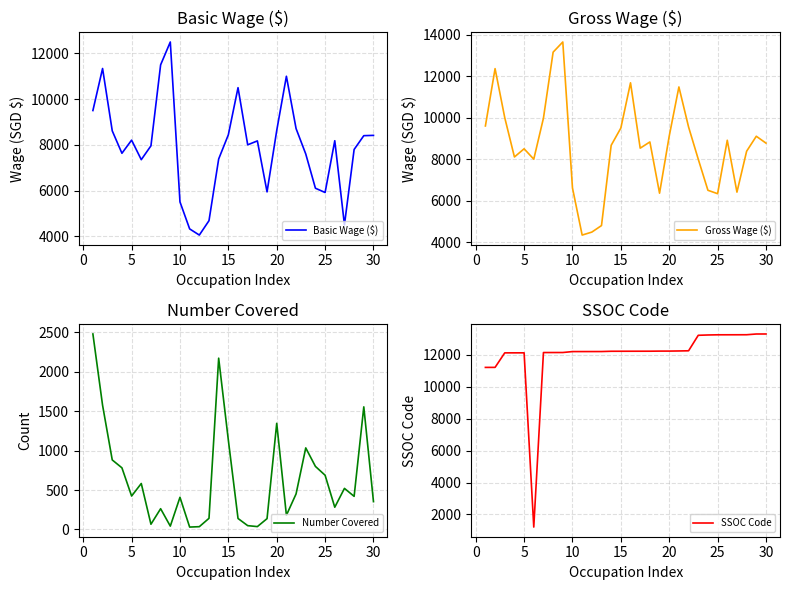

Rank the series at 10 from highest to lowest value.

SSOC Code, Gross Wage ($), Basic Wage ($), Number Covered